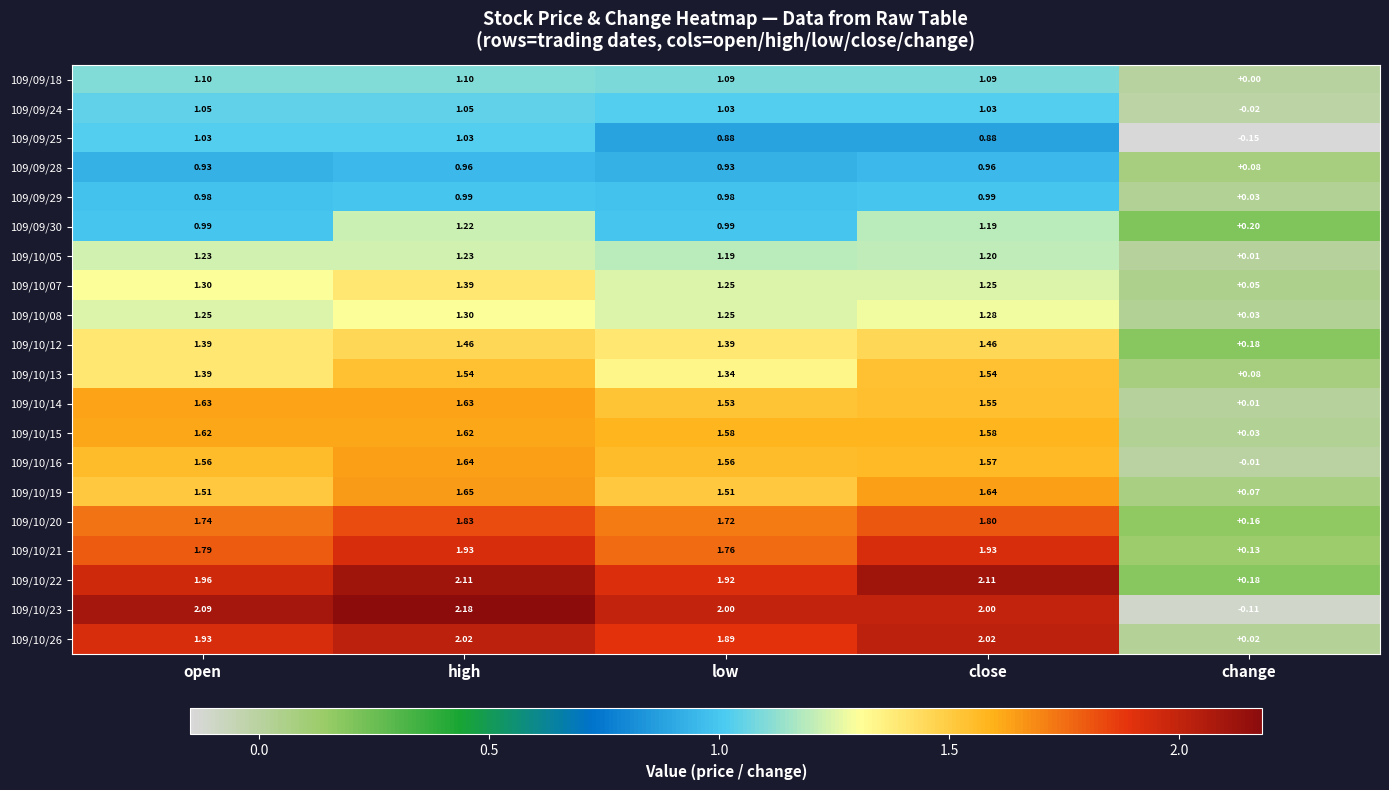

At which category is the sum across all series the highest?

high